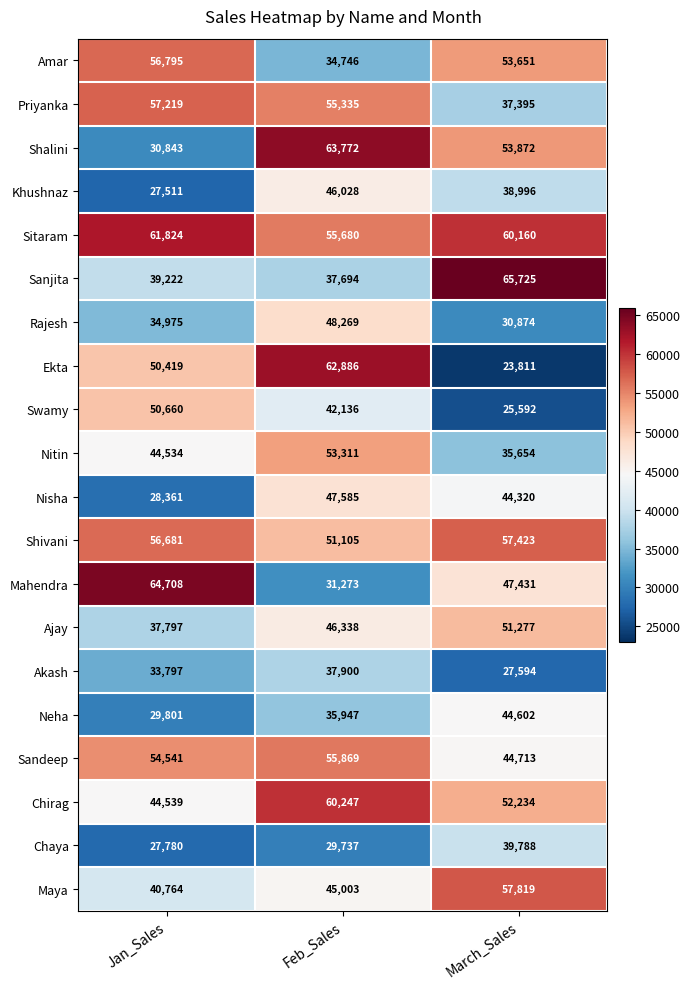

What is the spread (max minus min) of values at Jan_Sales?

37197